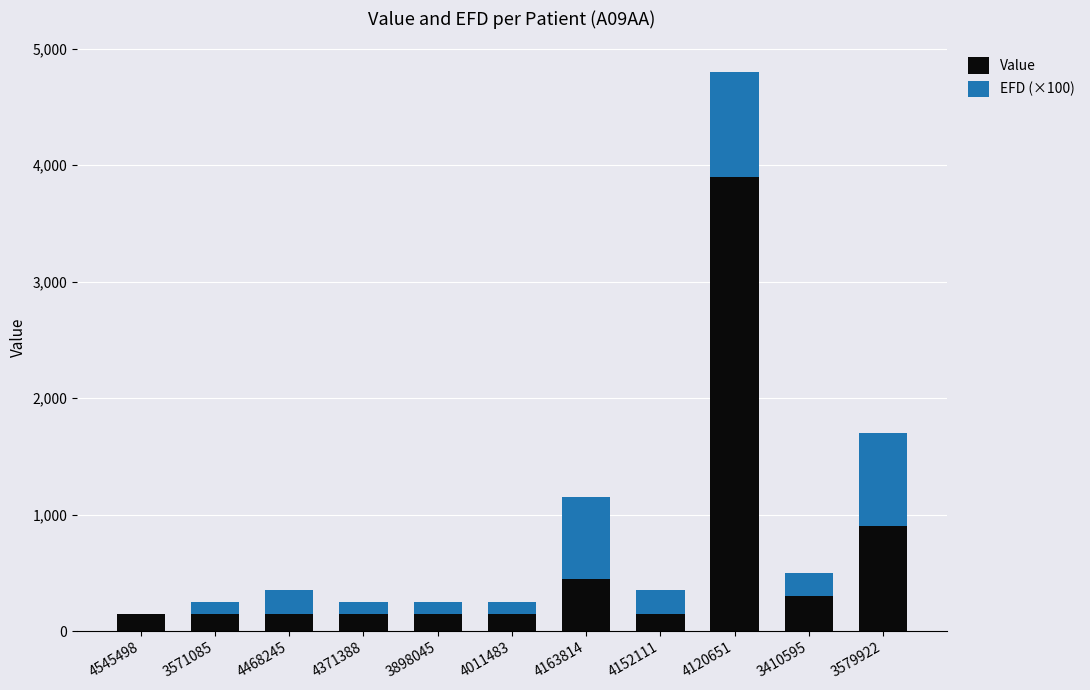

Count the number of categories in the chart.

11